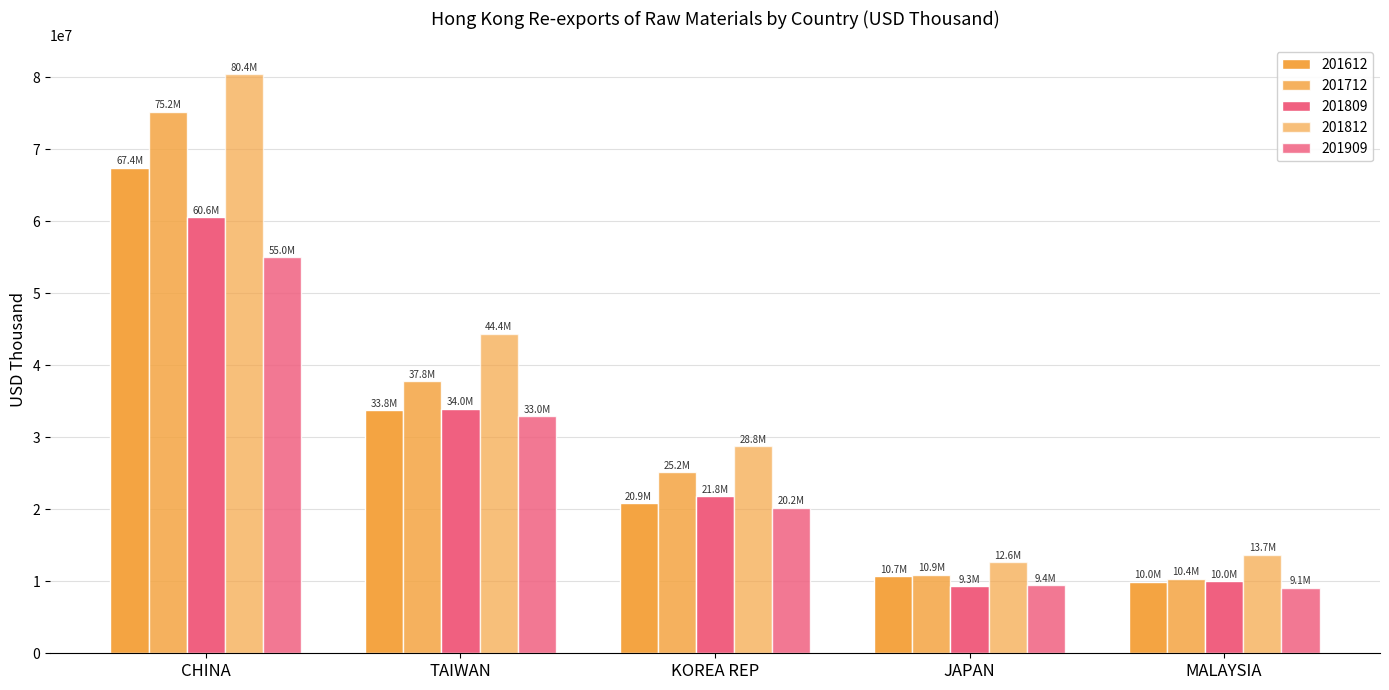

Are the bars grouped side by side (vs. stacked)?

Yes